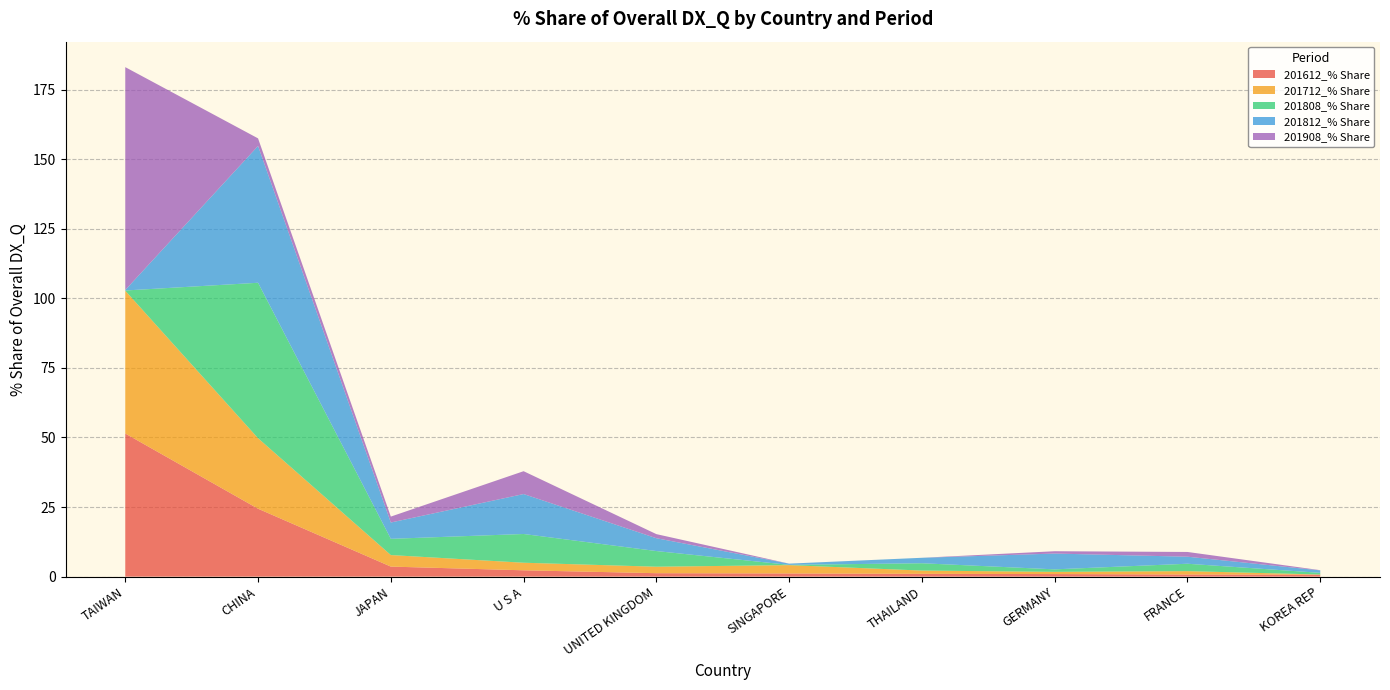

Reading right to left, list all the values displayed in this chart.

201612_% Share: KOREA REP=0.7	FRANCE=0.8	GERMANY=0.9	THAILAND=1.0	SINGAPORE=1.1	UNITED KINGDOM=1.2	U S A=2.3	JAPAN=3.6	CHINA=24.4	TAIWAN=51.4
201712_% Share: KOREA REP=0.1	FRANCE=1.2	GERMANY=0.8	THAILAND=1.2	SINGAPORE=3.0	UNITED KINGDOM=2.3	U S A=2.7	JAPAN=4.1	CHINA=25.3	TAIWAN=51.3
201808_% Share: KOREA REP=0.6	FRANCE=2.7	GERMANY=0.9	THAILAND=2.6	SINGAPORE=0.1	UNITED KINGDOM=5.6	U S A=10.3	JAPAN=5.8	CHINA=55.8	TAIWAN=0.1
201812_% Share: KOREA REP=0.9	FRANCE=2.5	GERMANY=5.7	THAILAND=2.0	SINGAPORE=0.4	UNITED KINGDOM=4.6	U S A=14.4	JAPAN=5.9	CHINA=49.2	TAIWAN=0.2
201908_% Share: KOREA REP=0.1	FRANCE=1.7	GERMANY=0.8	THAILAND=0.0	SINGAPORE=0.0	UNITED KINGDOM=1.5	U S A=8.2	JAPAN=2.1	CHINA=2.7	TAIWAN=80.1